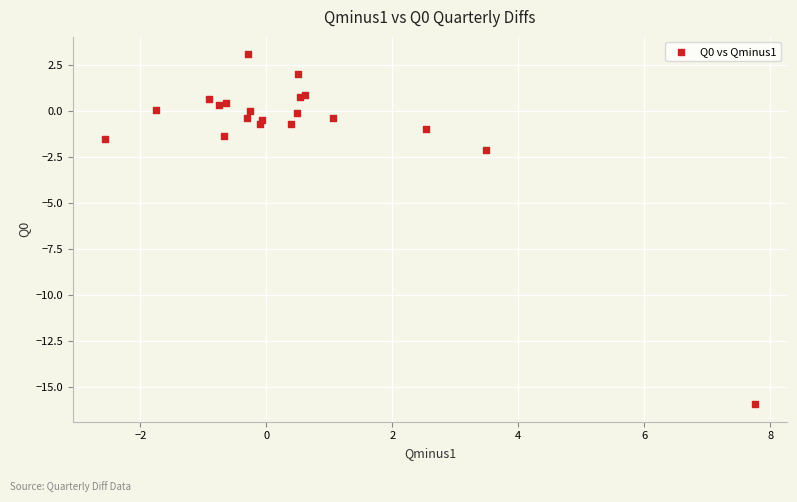

What Y value in the scatter plot is closest to -6?

-2.1